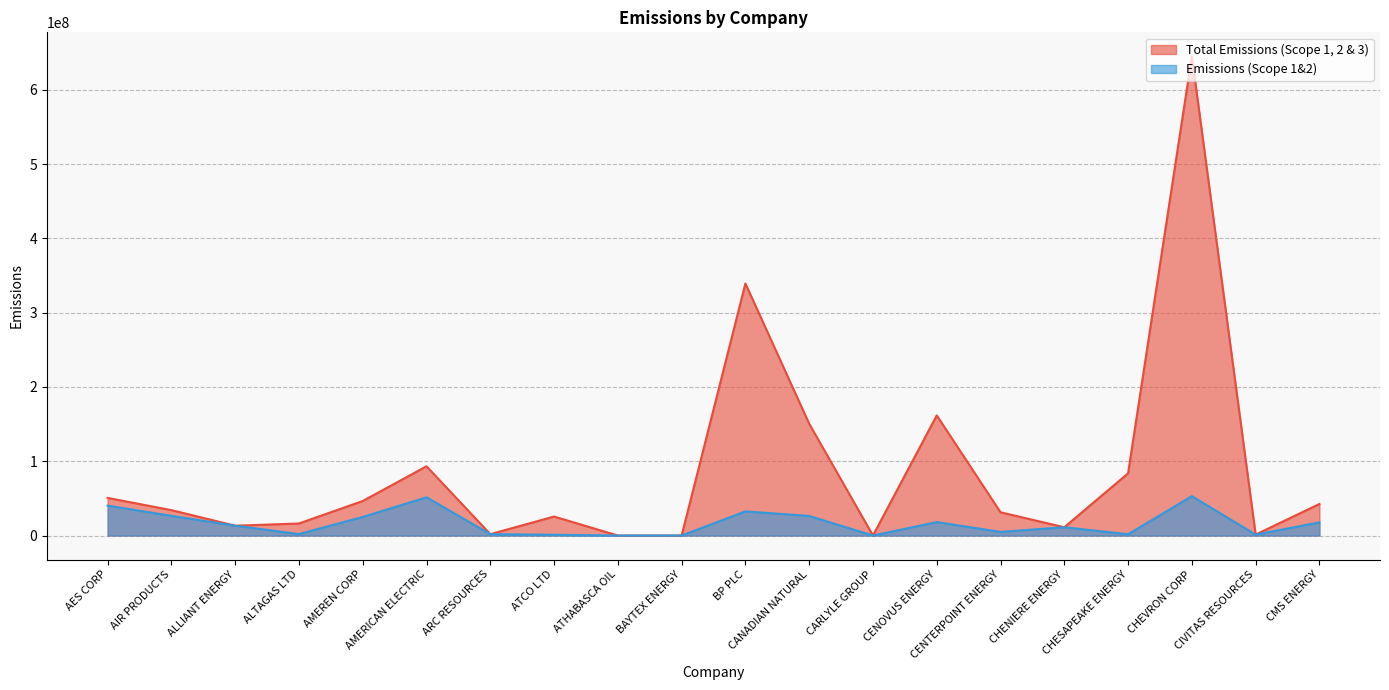

True or false: Emissions (Scope 1&2) and Total Emissions (Scope 1, 2 & 3) cross at least once.

False